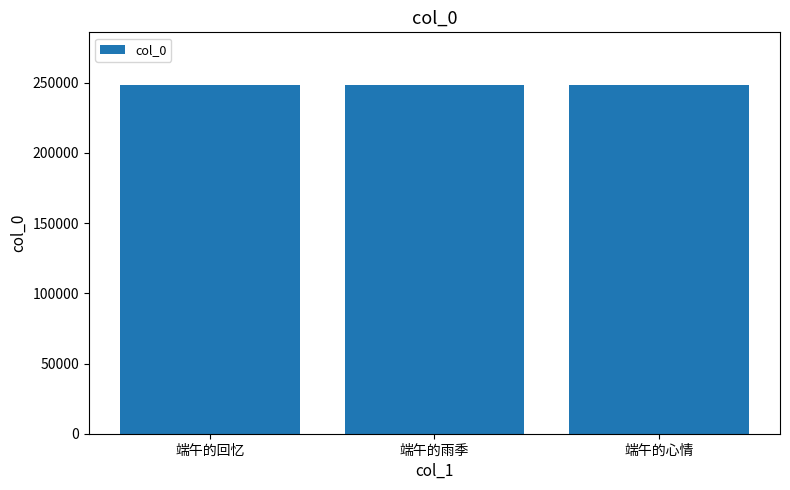

What is the difference between the maximum and minimum values?

18